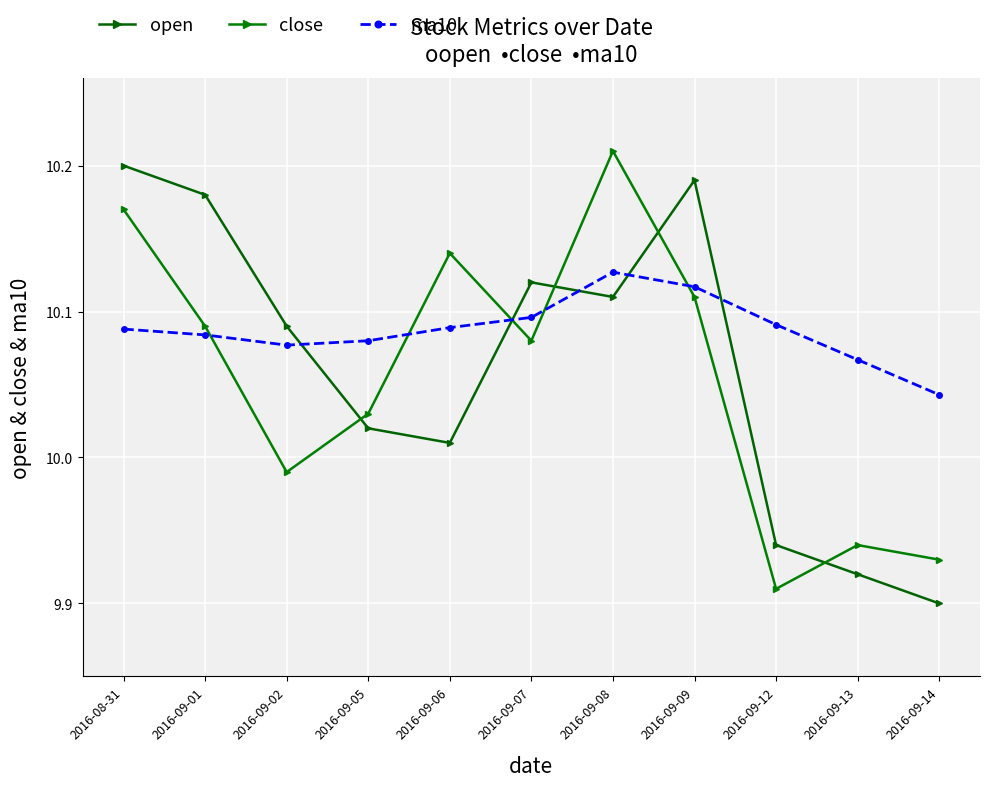

How many times do close and open cross each other?

5